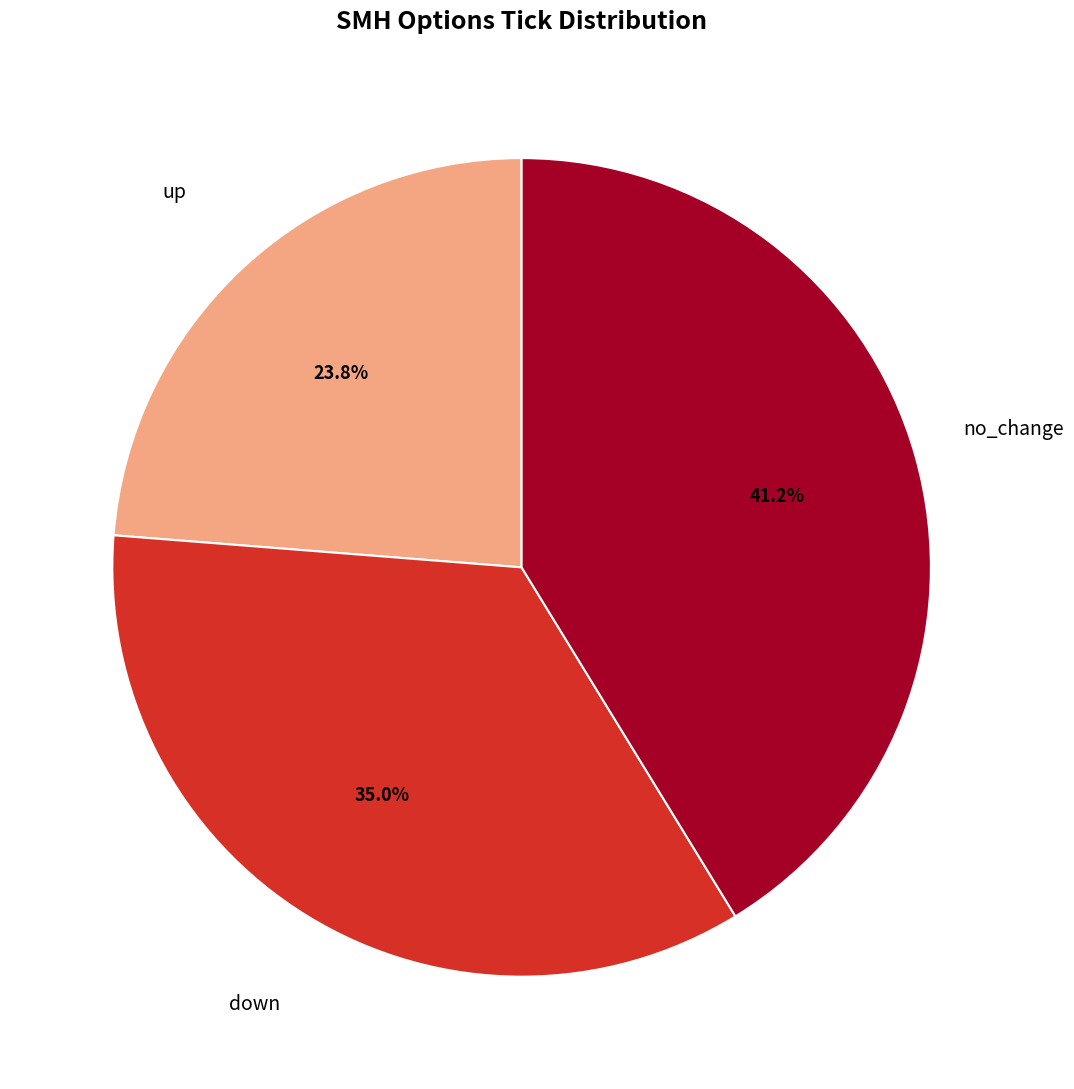

Is there any slice that represents more than half of the pie?

No